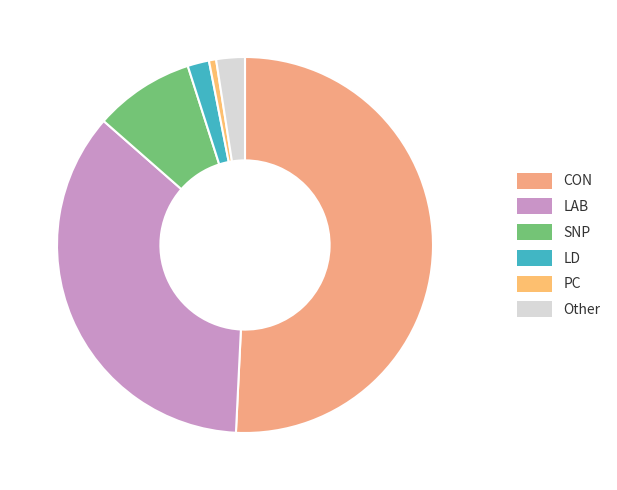

To the nearest percent, what portion does PC represent?

1%